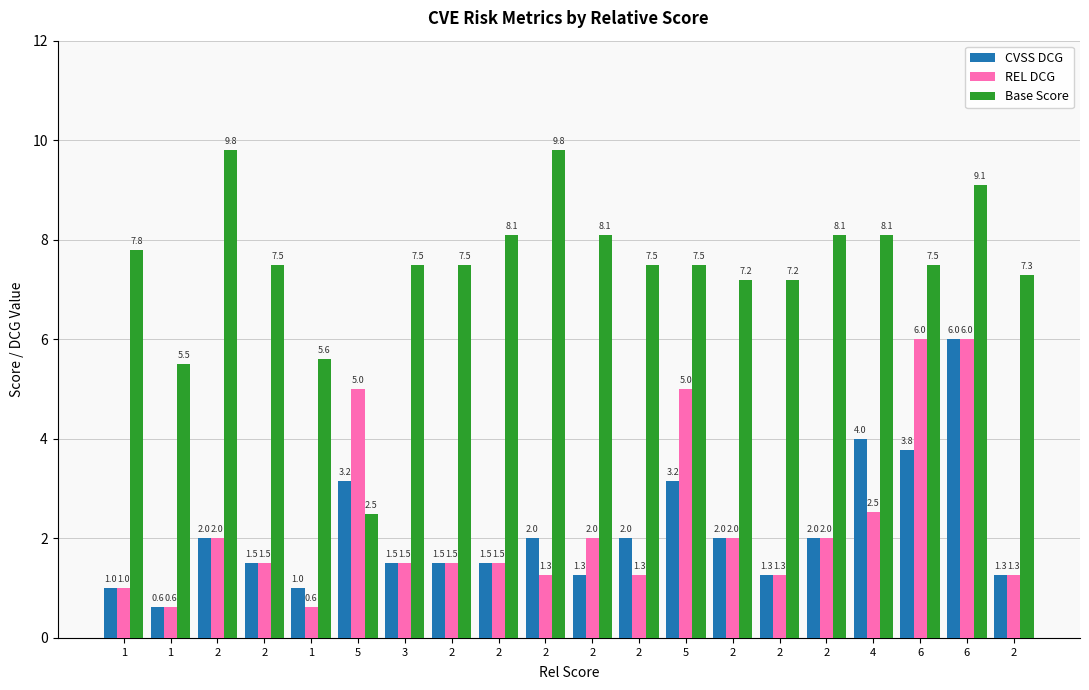

What value does the CVSS DCG series have at 2?

1.3